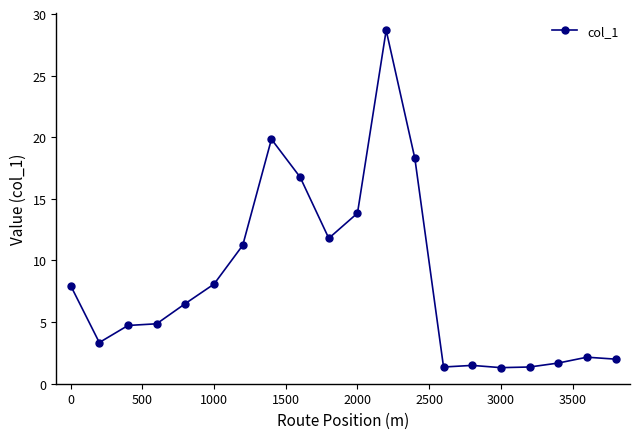

What is the value of the 19th point from the left?

2.2